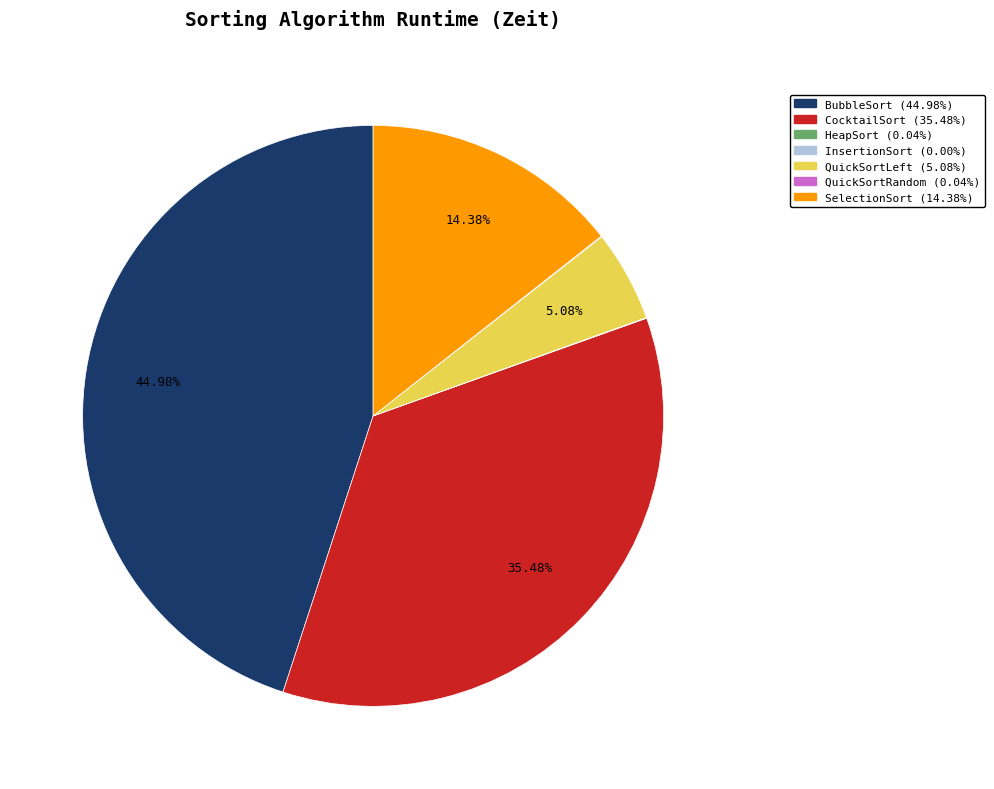

What is the largest slice in the pie chart?

BubbleSort